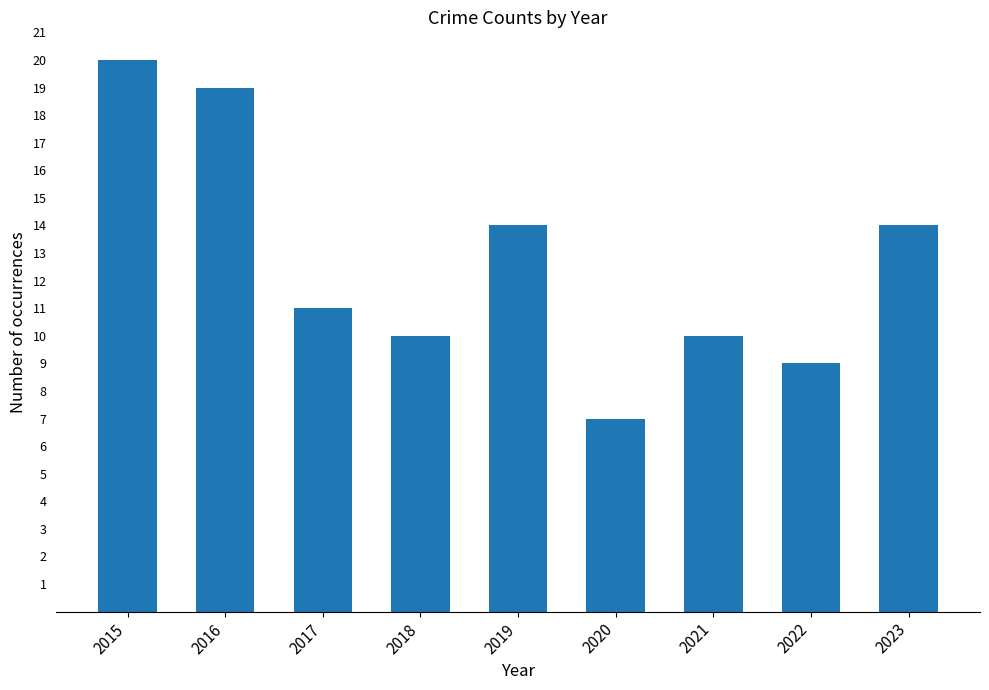

At which category does the chart reach its minimum across all series?

2020